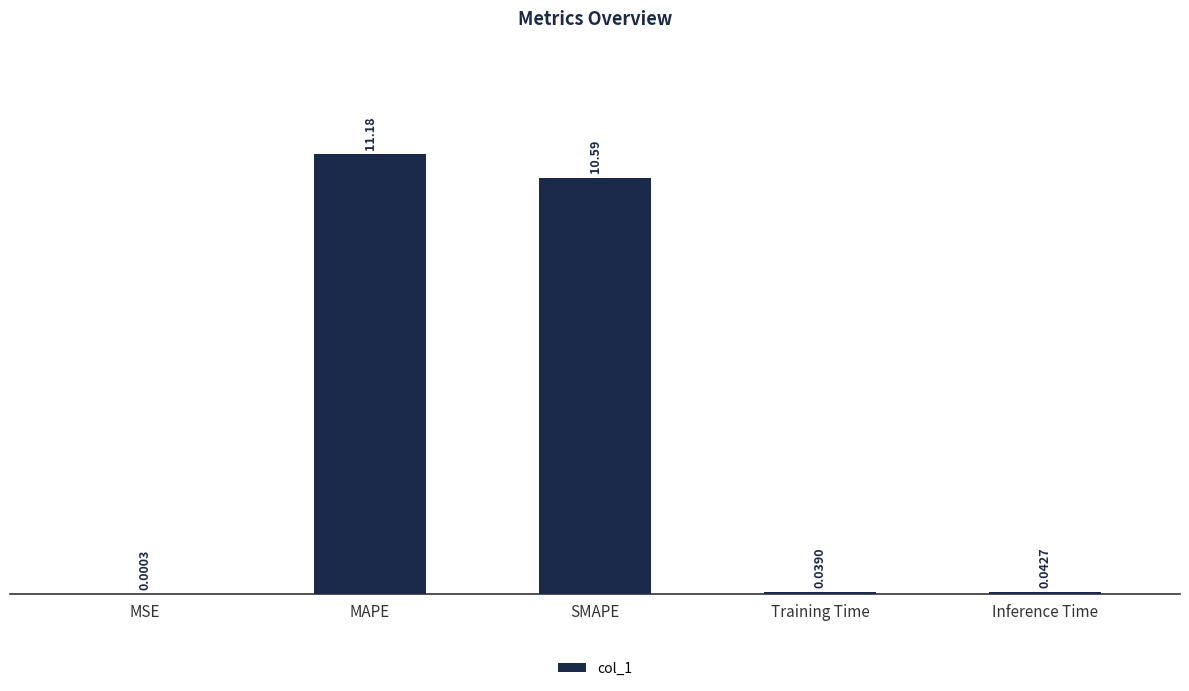

Which label corresponds to the largest value in the chart?

MAPE